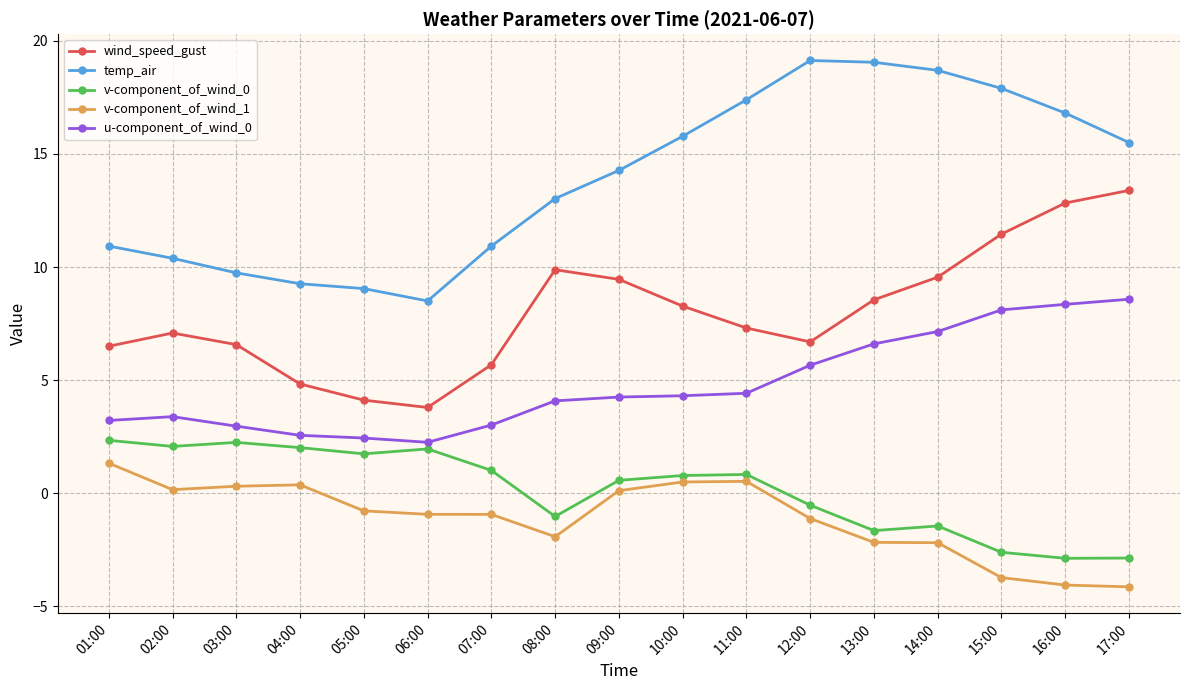

What is the value of the wind_speed_gust point at the 8th from the left?

9.9